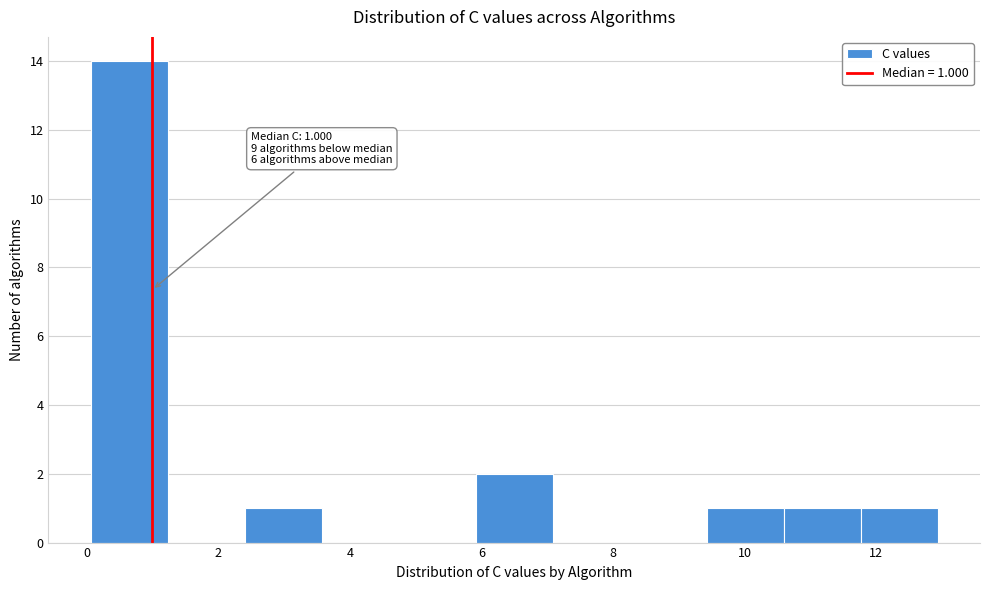

Over which range of the x-axis is the bar tallest?

0.0 to 1.2